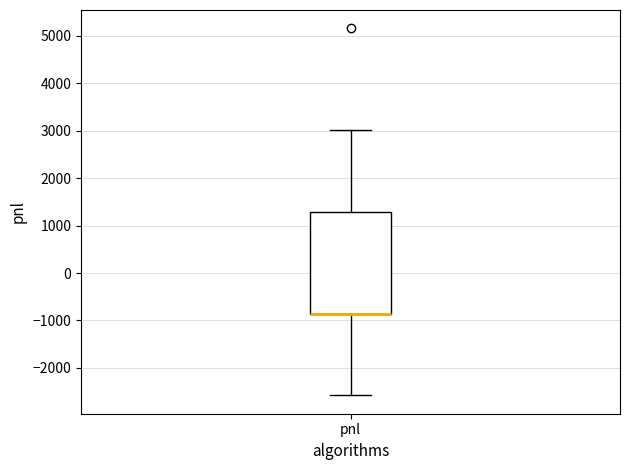

Where is the upper edge of the box for pnl on the y-axis? The values are not printed on the chart, so give them approximately, as read against the axis.

1300